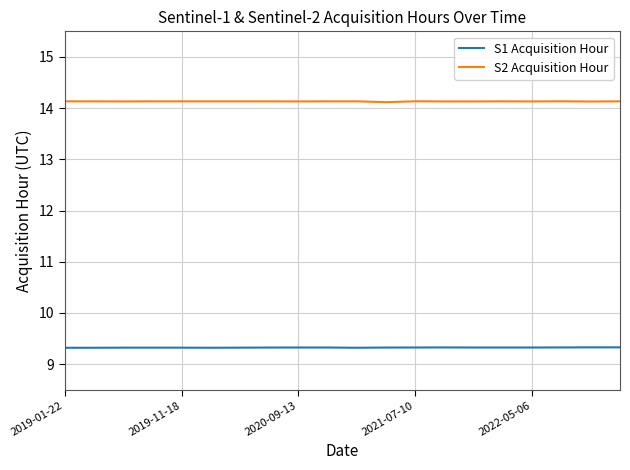

List the series in order of their peak value, lowest first.

S1 Acquisition Hour, S2 Acquisition Hour